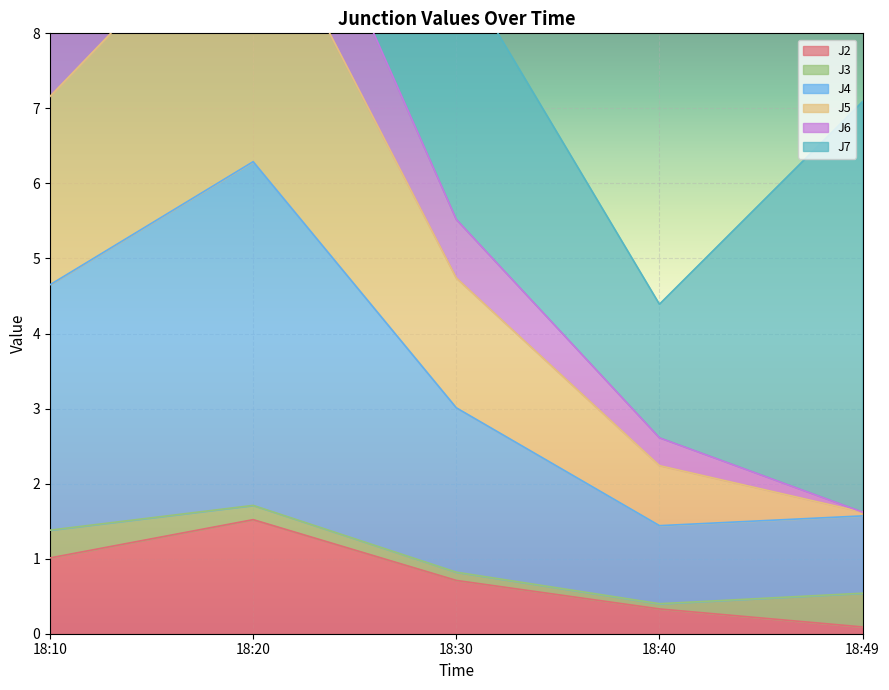

True or false: J2 and J4 cross at least once.

False